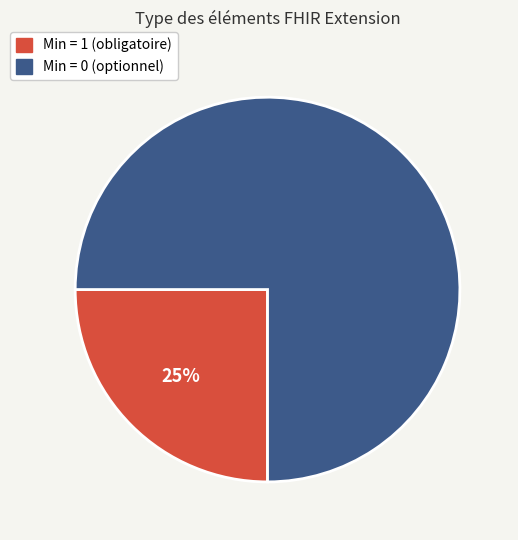

Is there any slice that represents more than half of the pie?

Yes